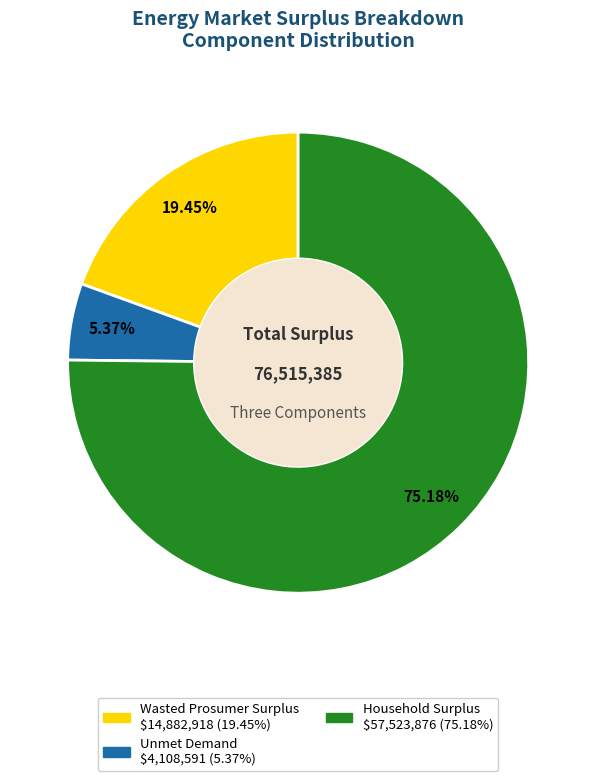

Is the sum of Wasted Prosumer Surplus and Household Surplus greater than half?

Yes